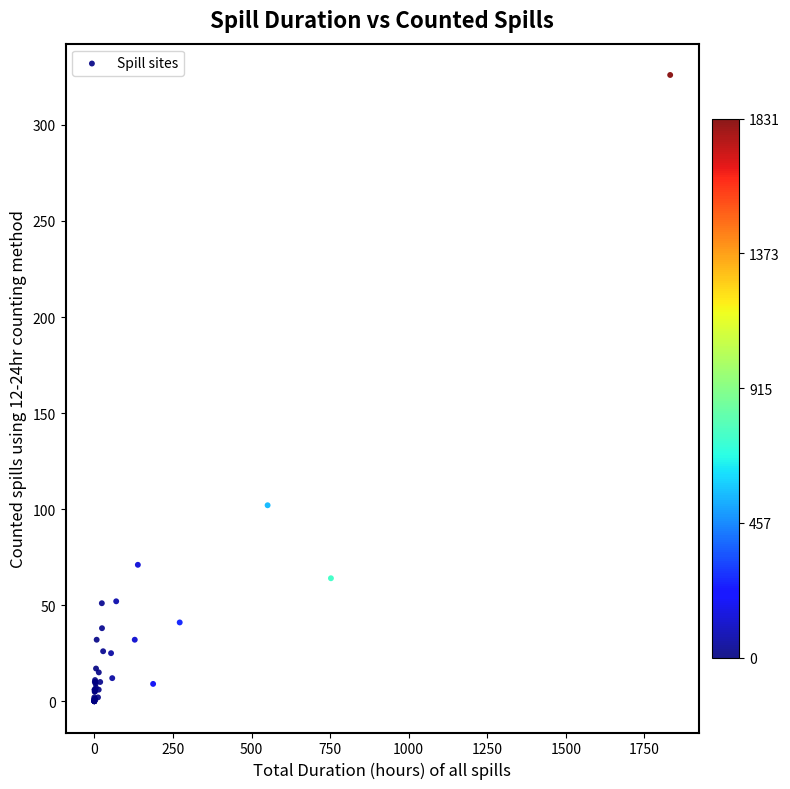

What Y value in the scatter plot is closest to 163?

102